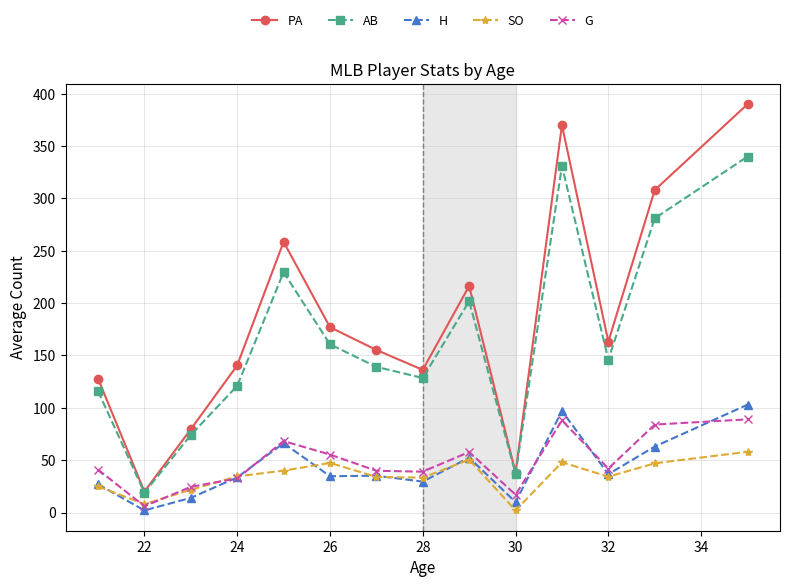

How many interior local peaks does the PA series have?

3